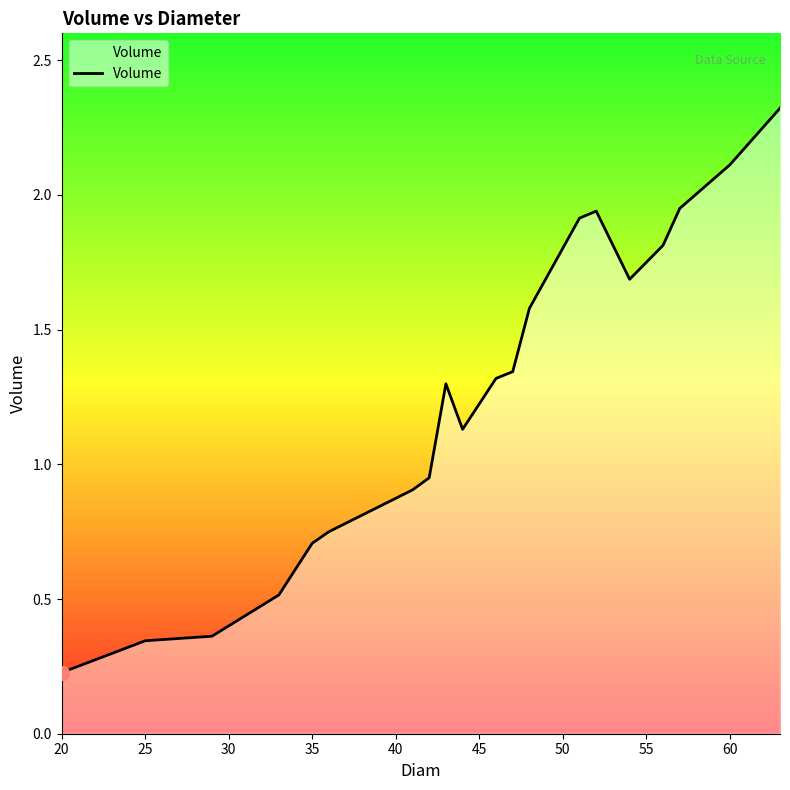

What is the greatest value displayed?

2.3